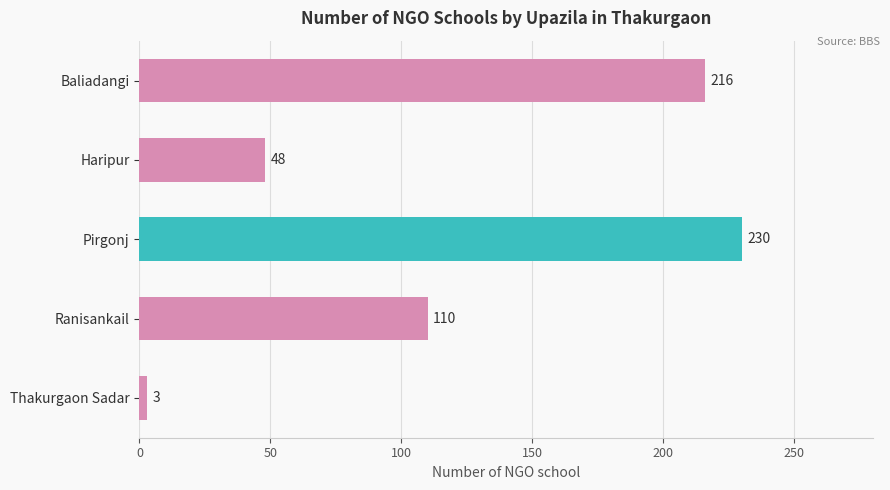

What is the average value?

121